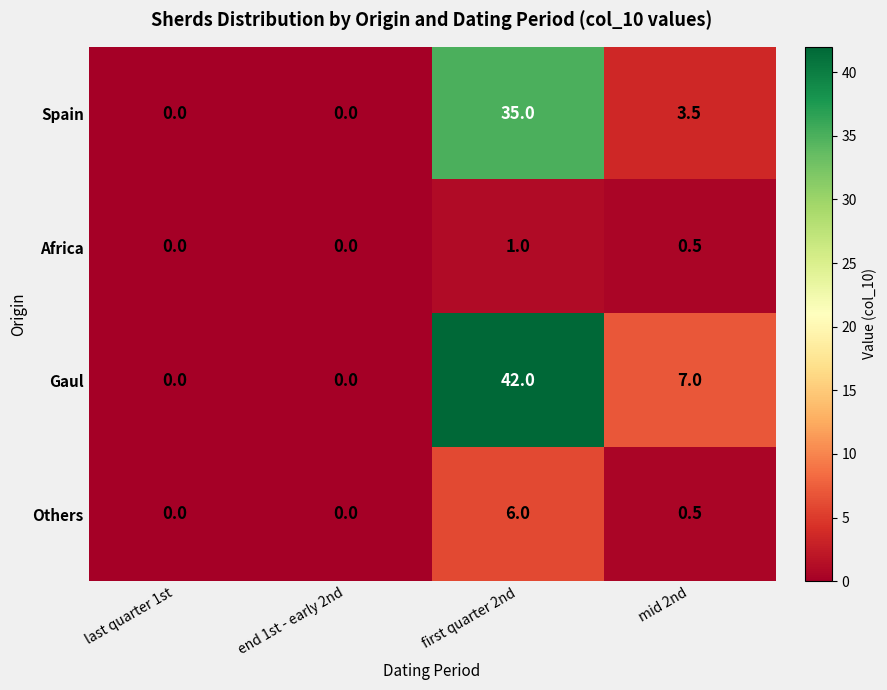

How many Gaul values are between 0 and 42?

4